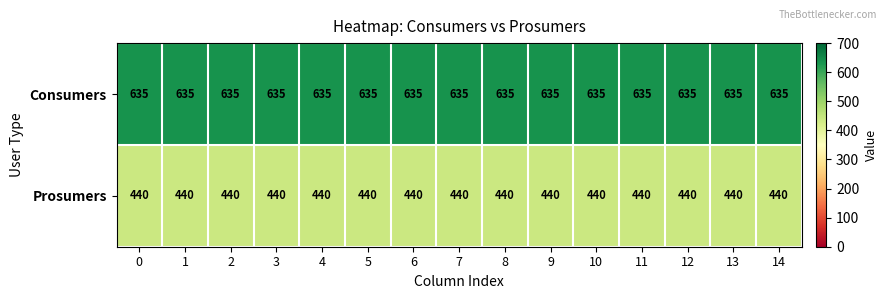

What is the sum of all Consumers values?

9525